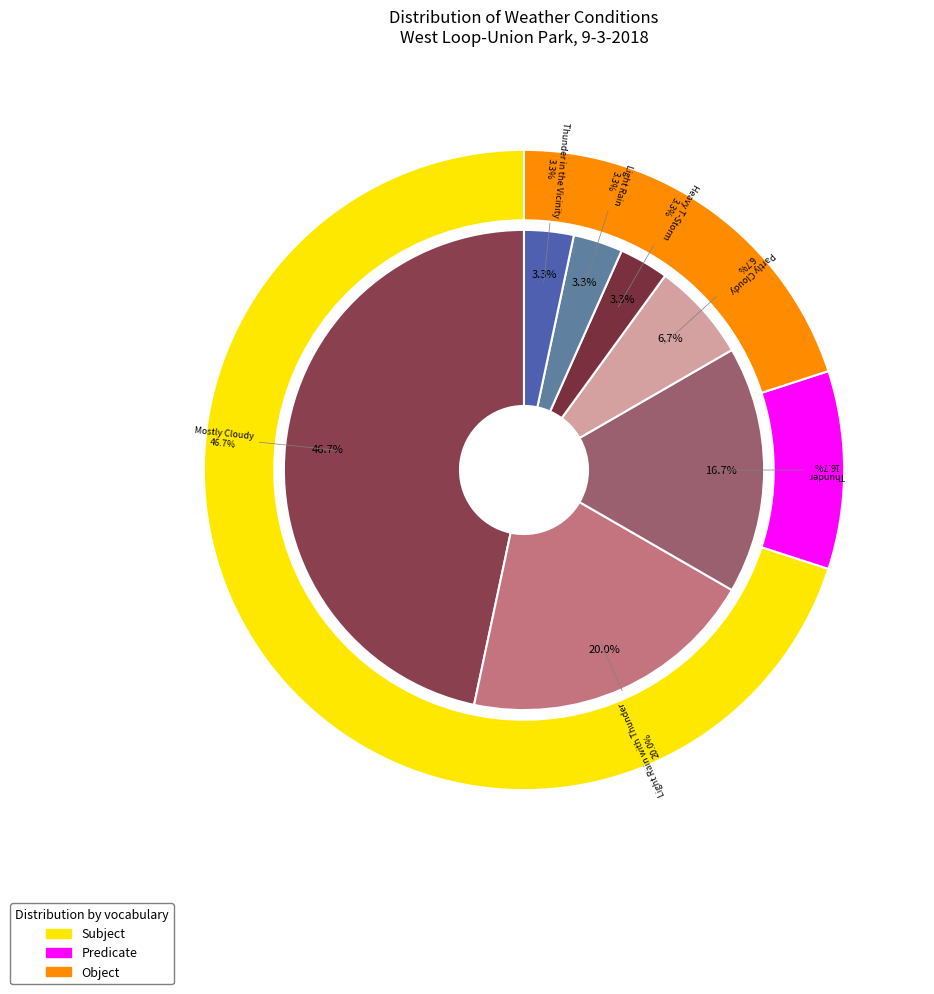

Which category has the smallest portion of the pie?

Light Rain 